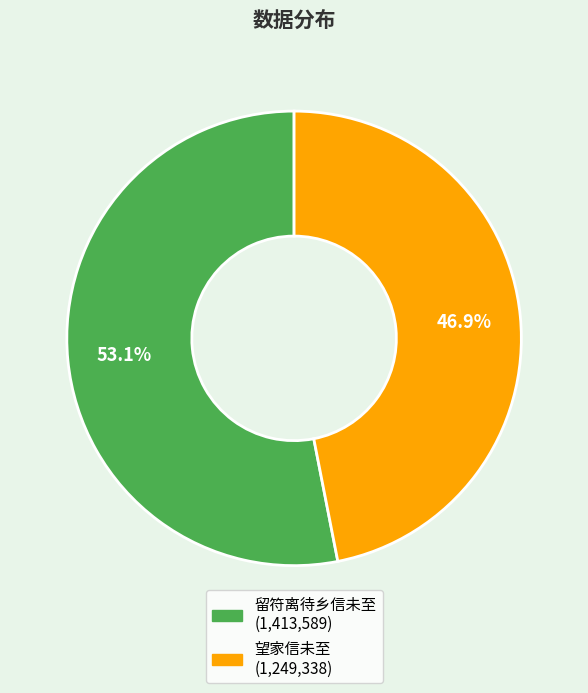

Does any single category account for the majority?

Yes